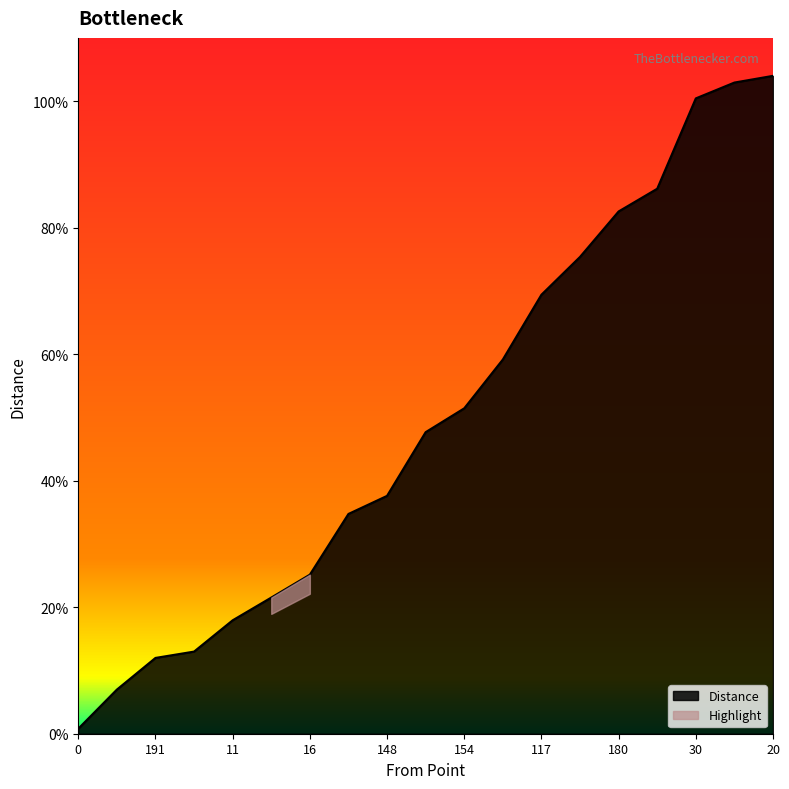

Count the number of categories in the chart.

19